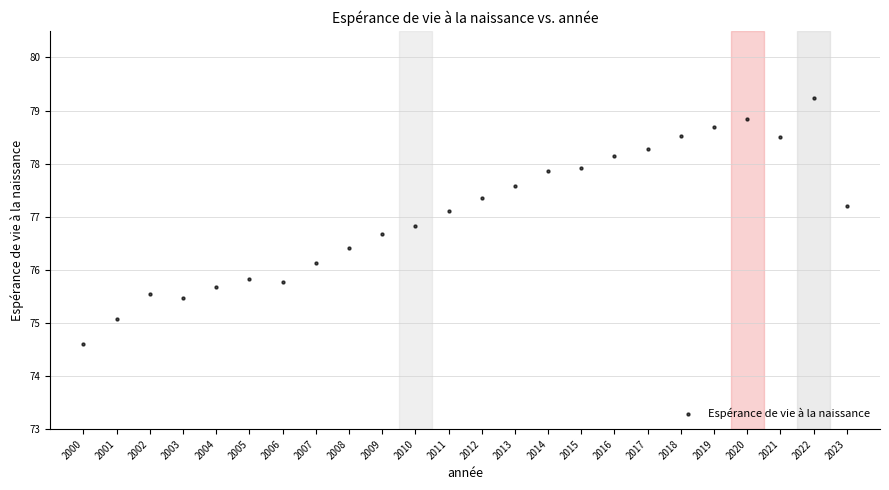

What is the range of X values (max minus min)?

23.0